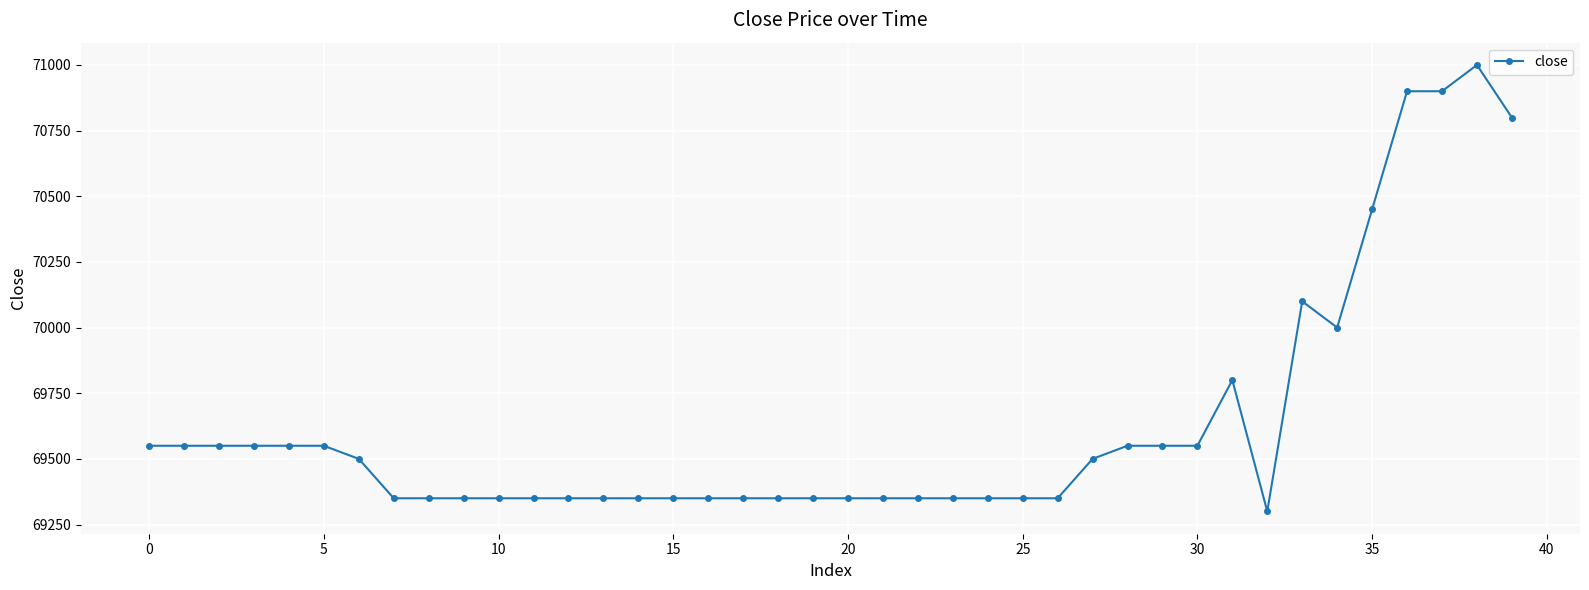

What is the sum of all values?

2785200